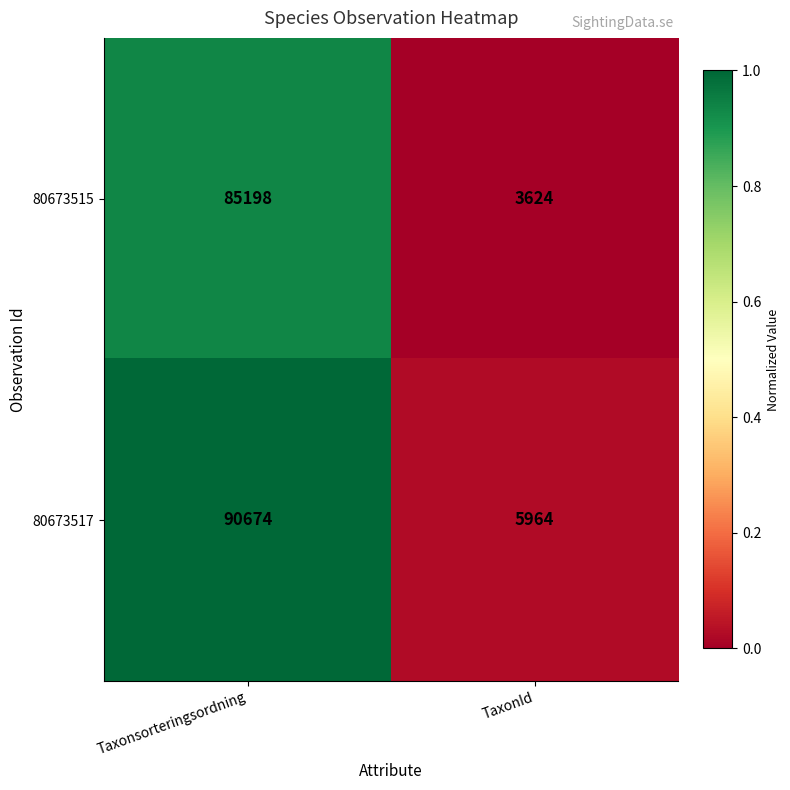

How many values in the 80673517 series are below 90674?

1